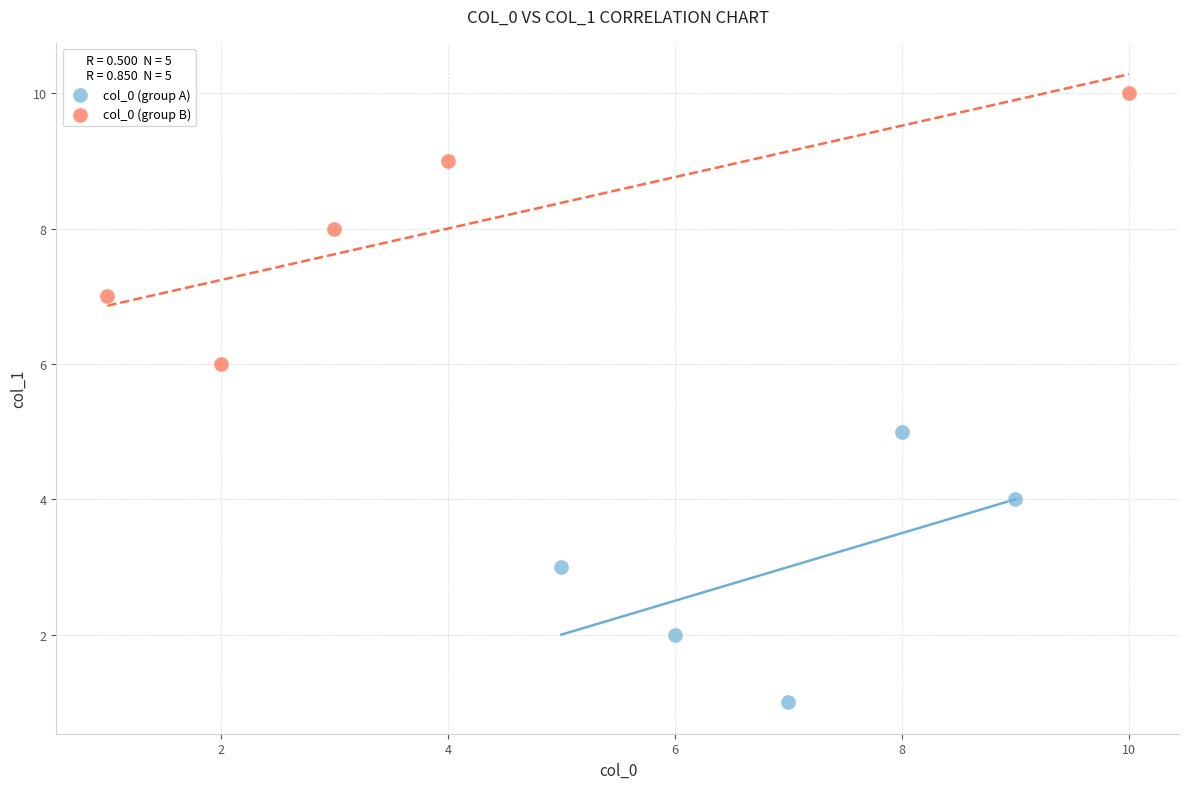

Which series reaches the minimum Y coordinate?

col_0 (group A)